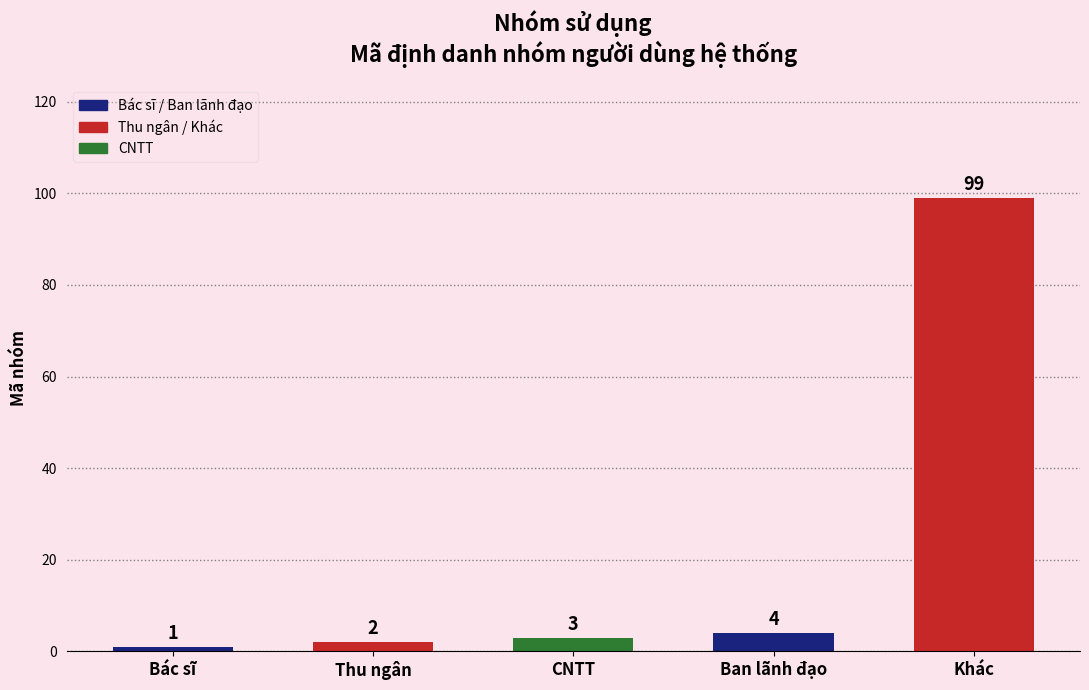

What is the difference between the values at Thu ngân and Ban lãnh đạo?

2